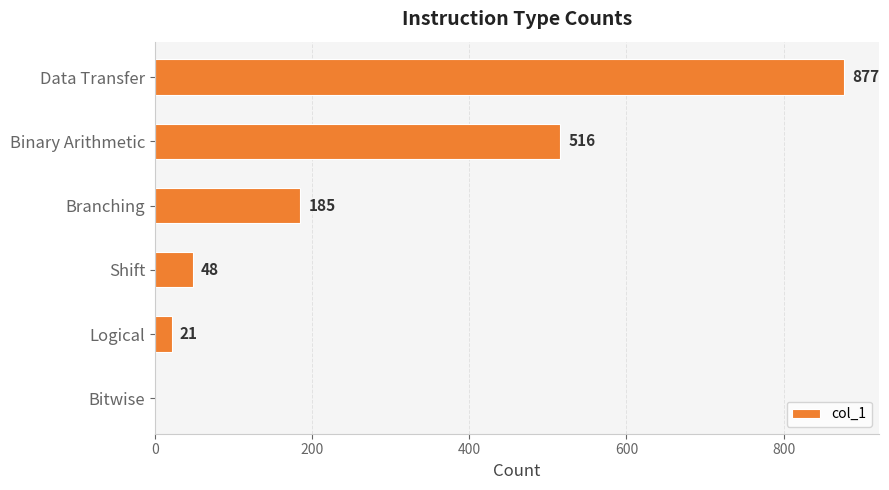

Count the number of data series in this chart.

1